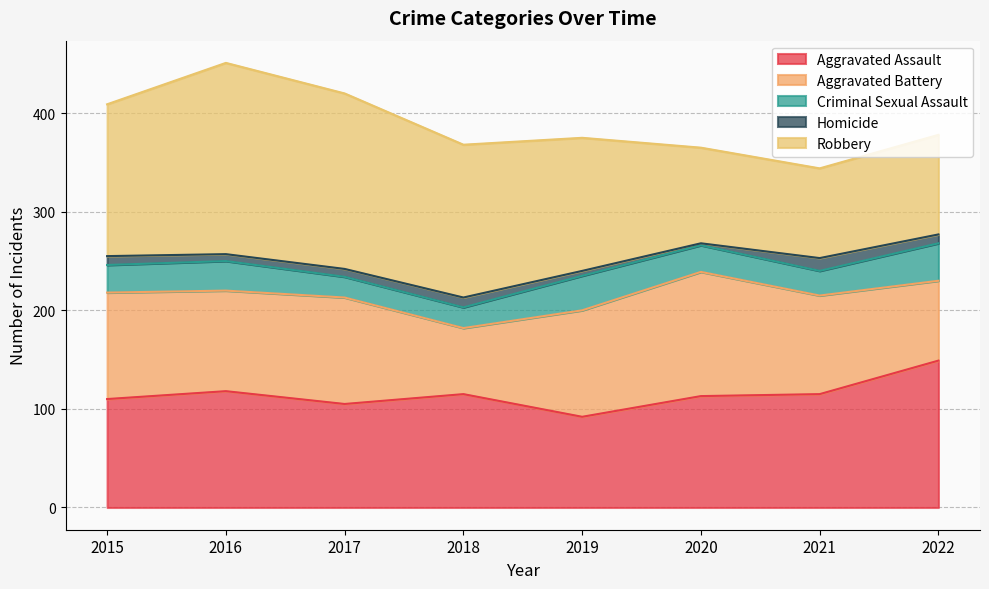

What is the difference between the maximum and minimum values in the Homicide series?

11